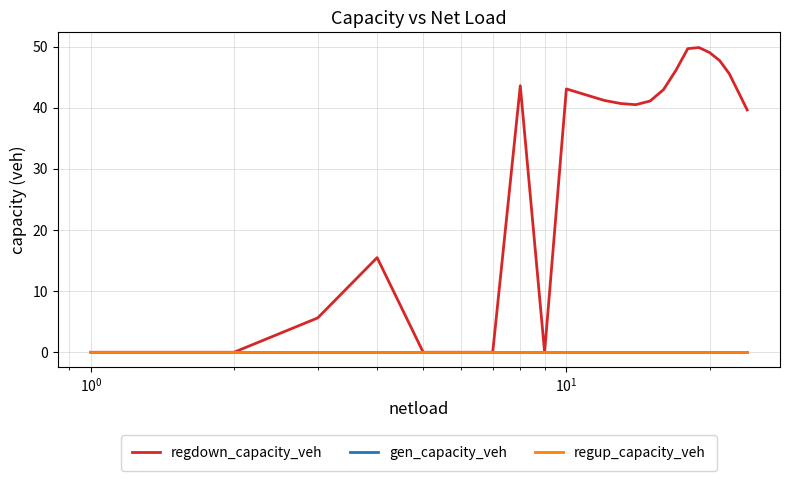

Does the chart display data point markers on the line(s)?

No